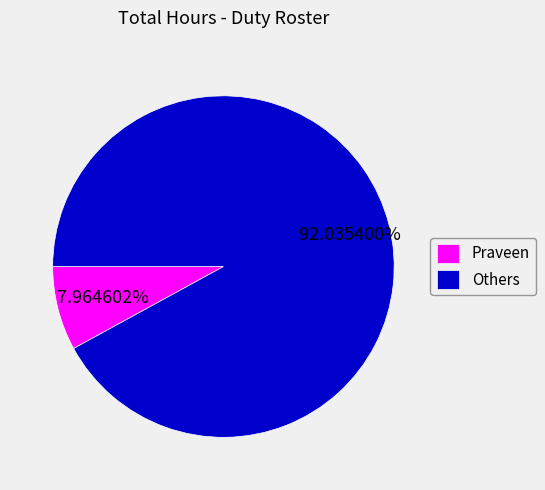

Does Praveen account for over 50% of the chart?

No